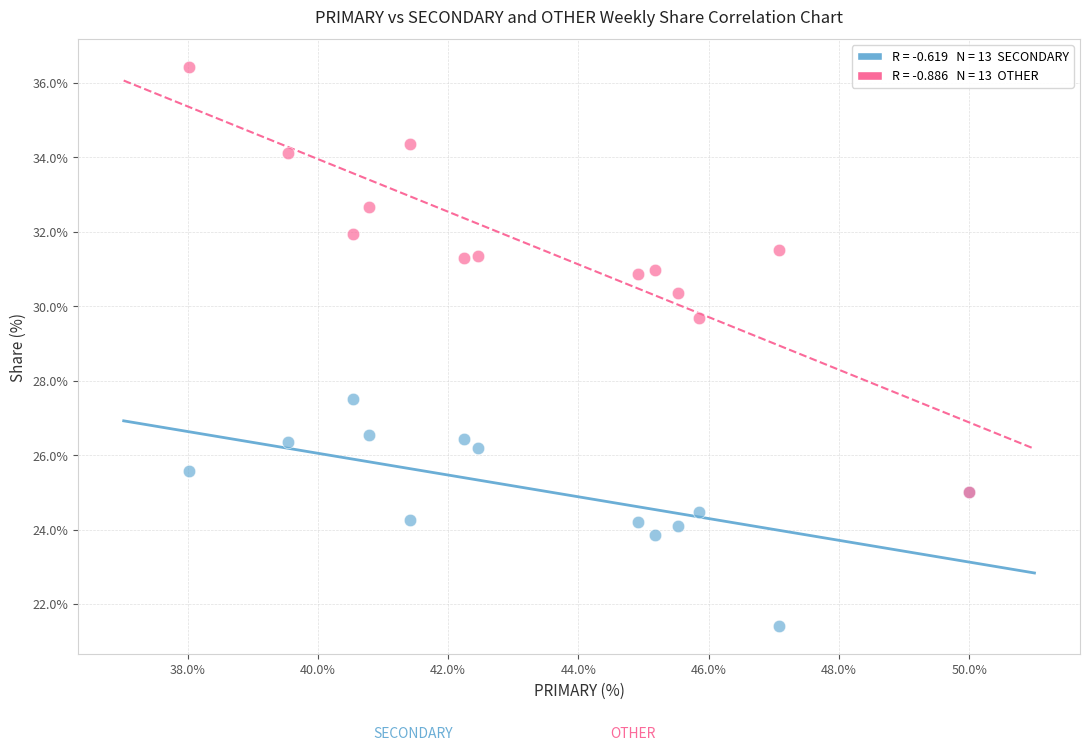

Across all series, what Y value is closest to 28?

27.5